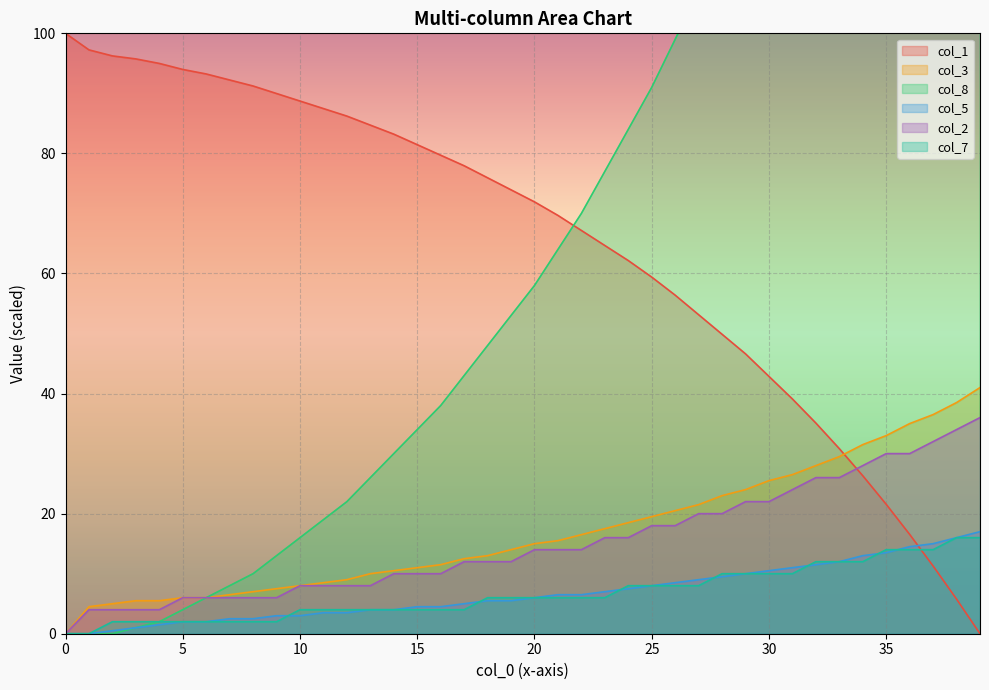

At which label does col_5 first exceed 6?

21